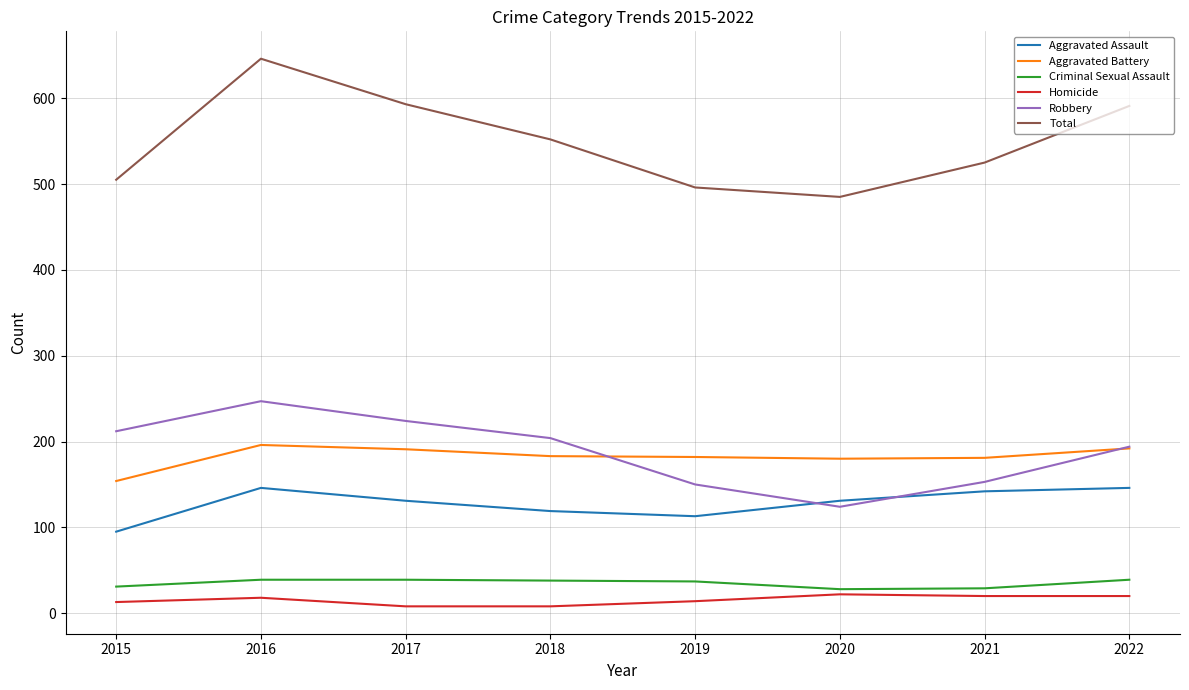

List the series in order of their peak value, highest first.

Total, Robbery, Aggravated Battery, Aggravated Assault, Criminal Sexual Assault, Homicide